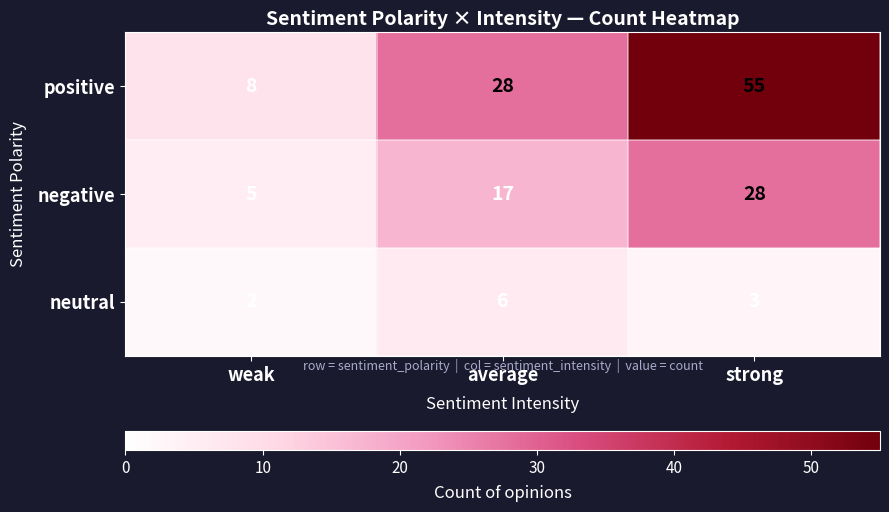

Count the number of data series in this chart.

3